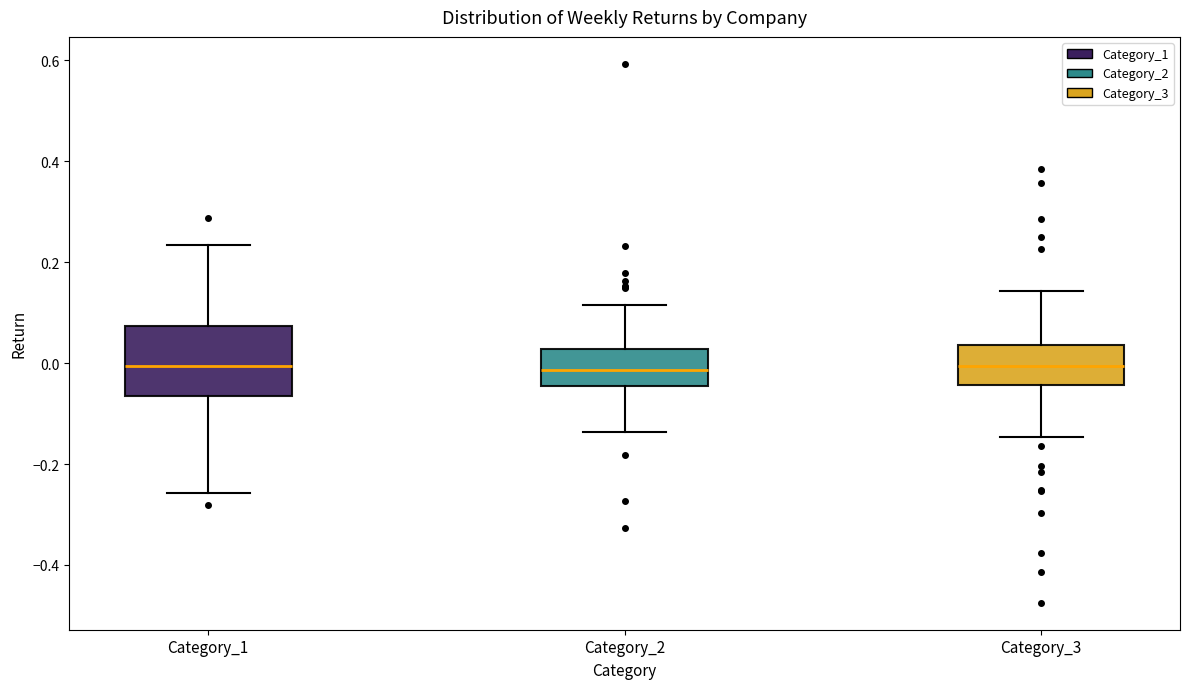

Where does the lower whisker of the box for Category_2 end on the y-axis? The values are not printed on the chart, so give them approximately, as read against the axis.

-0.14